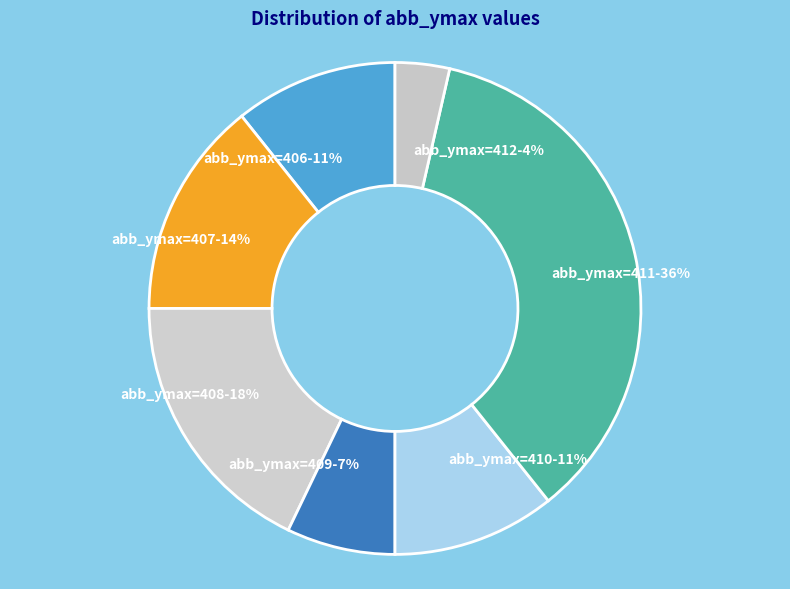

To the nearest percent, what is the difference between the largest and smallest slice percentages?

32%